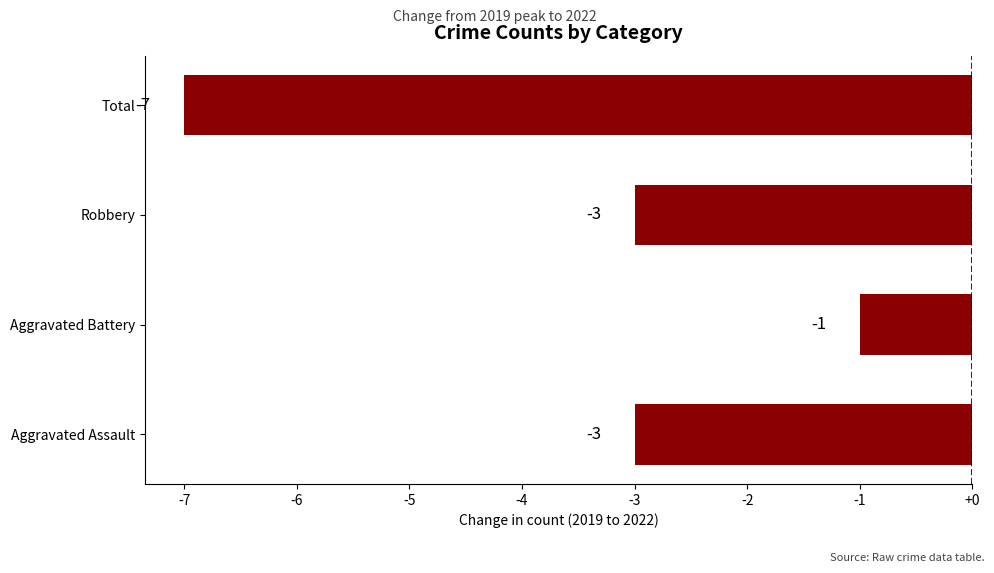

True or false: the data shows -2 at Aggravated Battery.

False